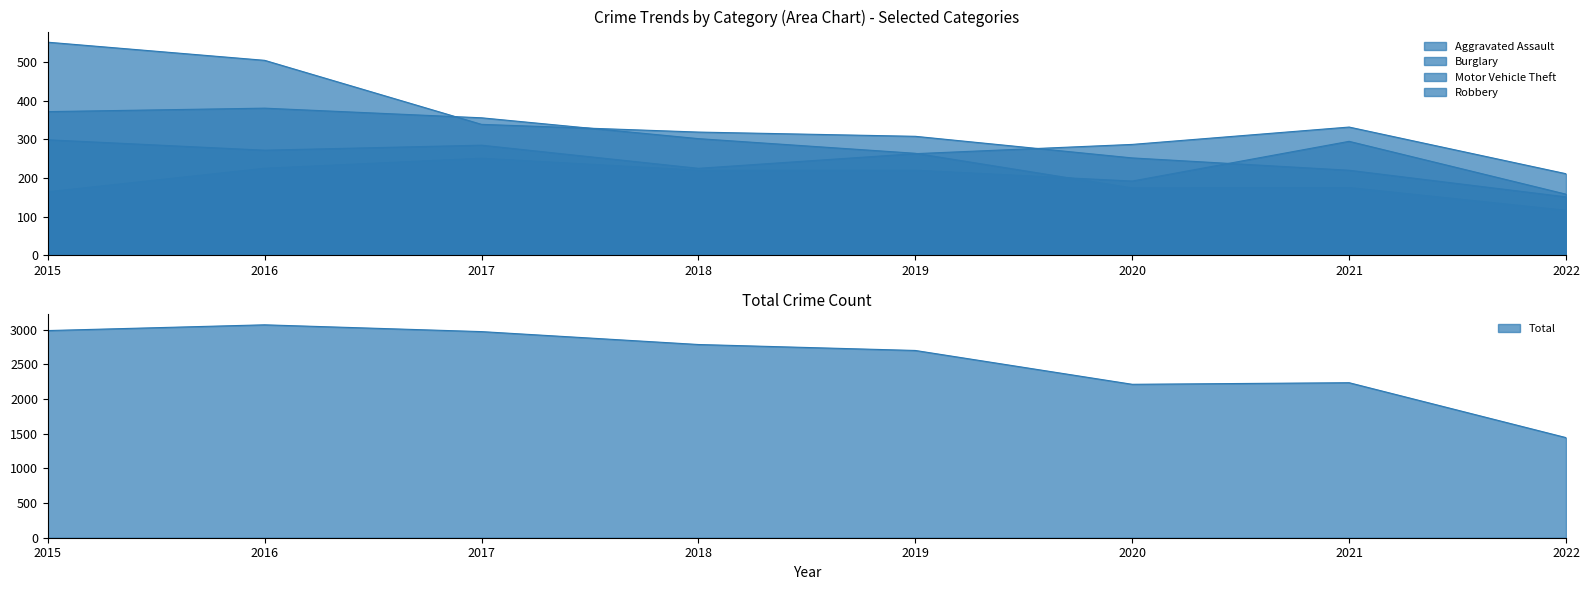

Between 2018 and 2021, which series saw the biggest shift?

Total